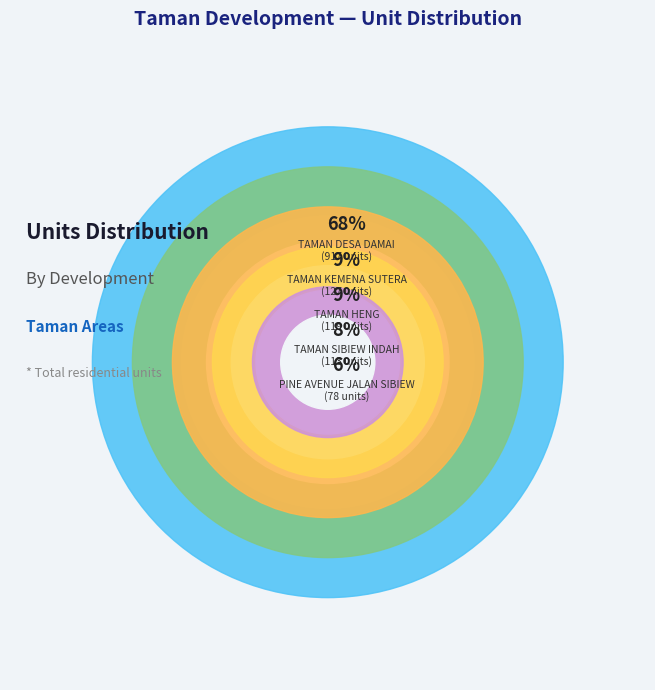

The PINE AVENUE JALAN SIBIEW slice represents 6% of the pie. True or false?

True